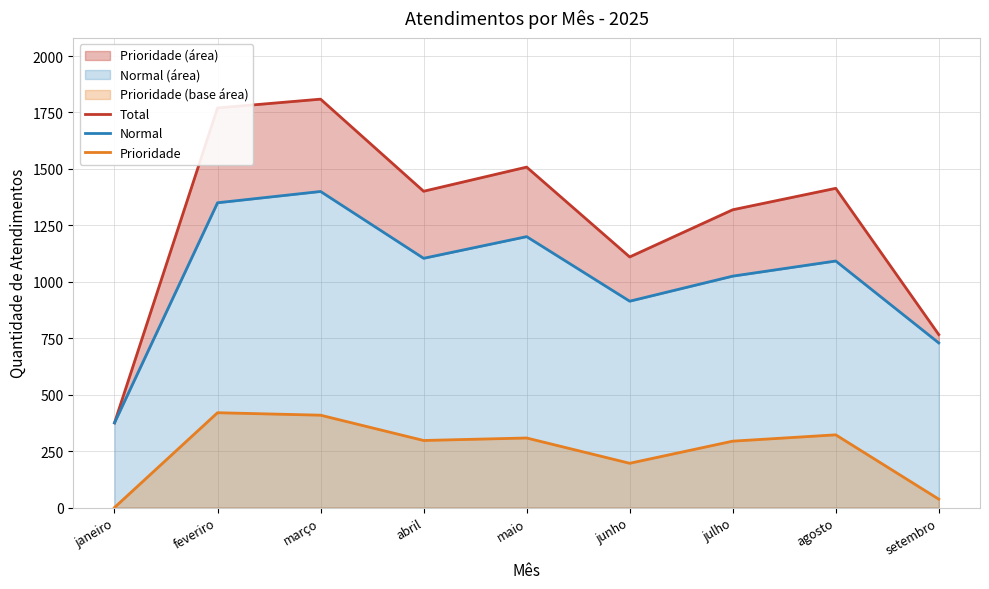

At how many categories does at least one series exceed 1362?

5